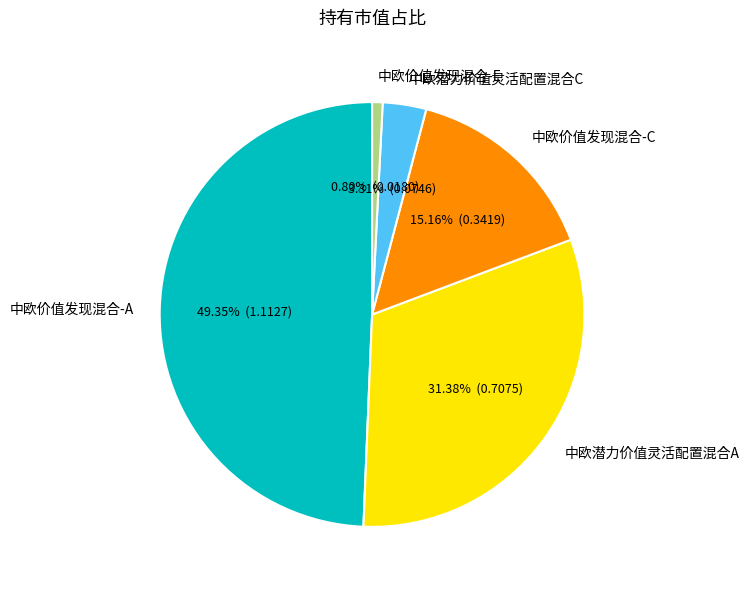

Does 中欧价值发现混合-A account for over 50% of the chart?

No